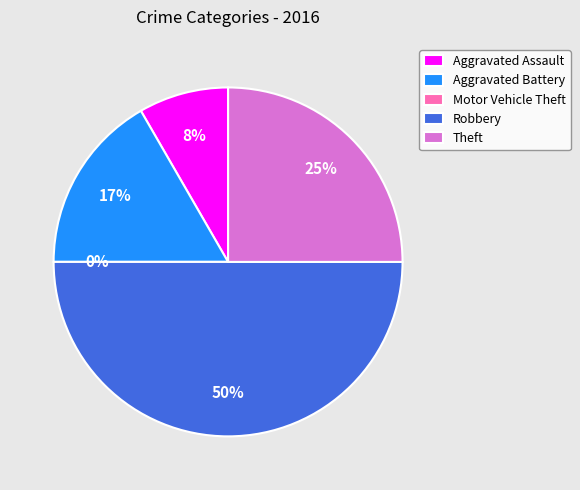

To the nearest percent, what percentage of the pie is Aggravated Battery?

17%